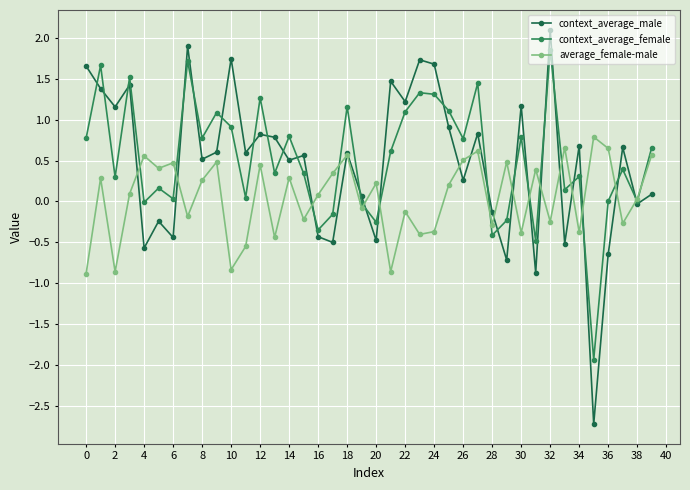

What are all the series names shown in the legend?

context_average_male, context_average_female, average_female-male